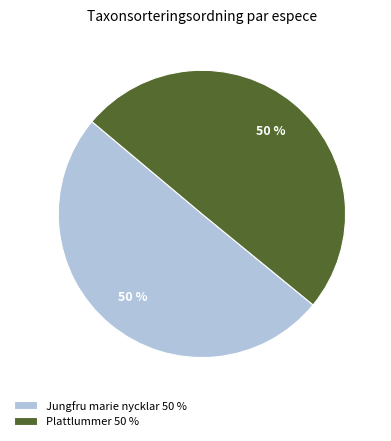

How many slices are in this pie chart?

2